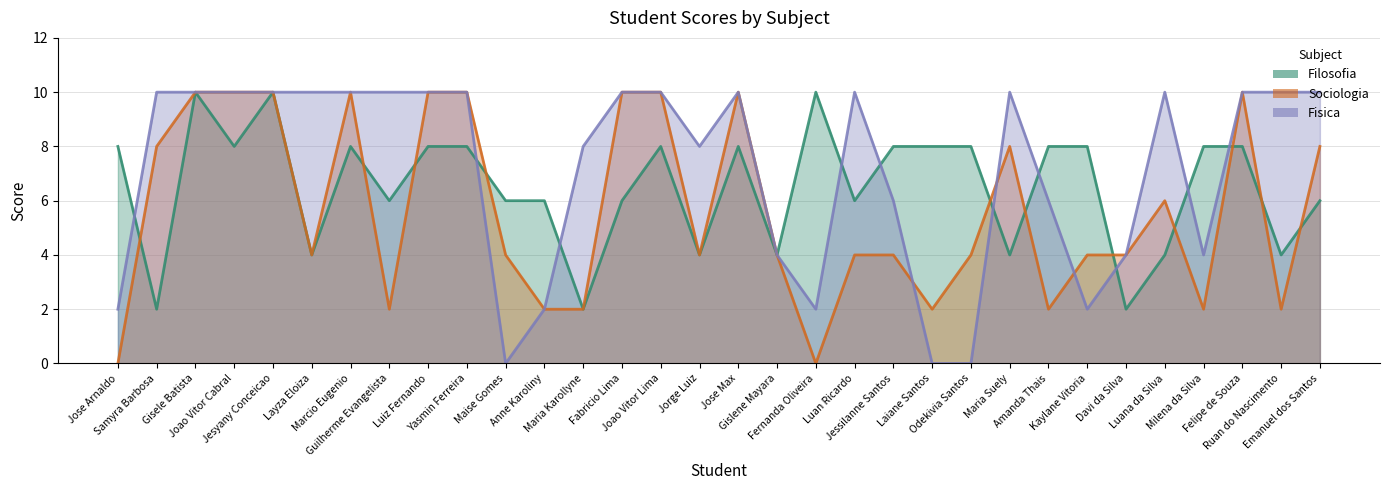

How many lines are shown in the chart?

3